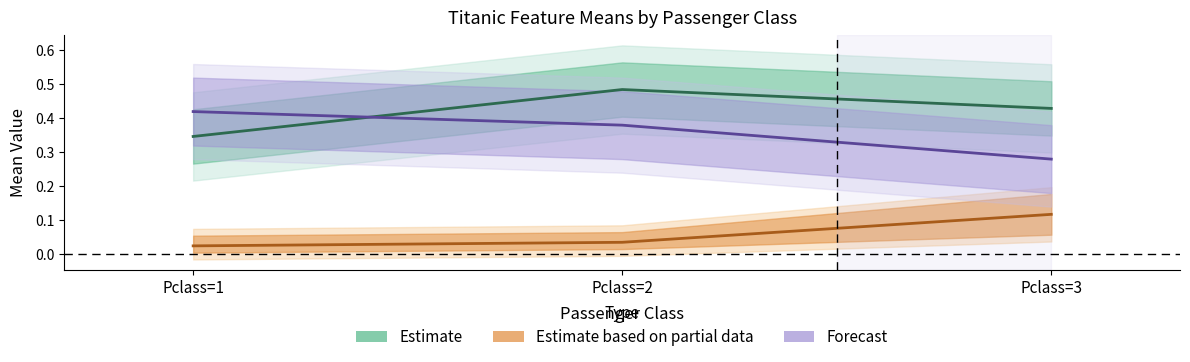

What is the difference between the highest and lowest values at Pclass=1?

0.4